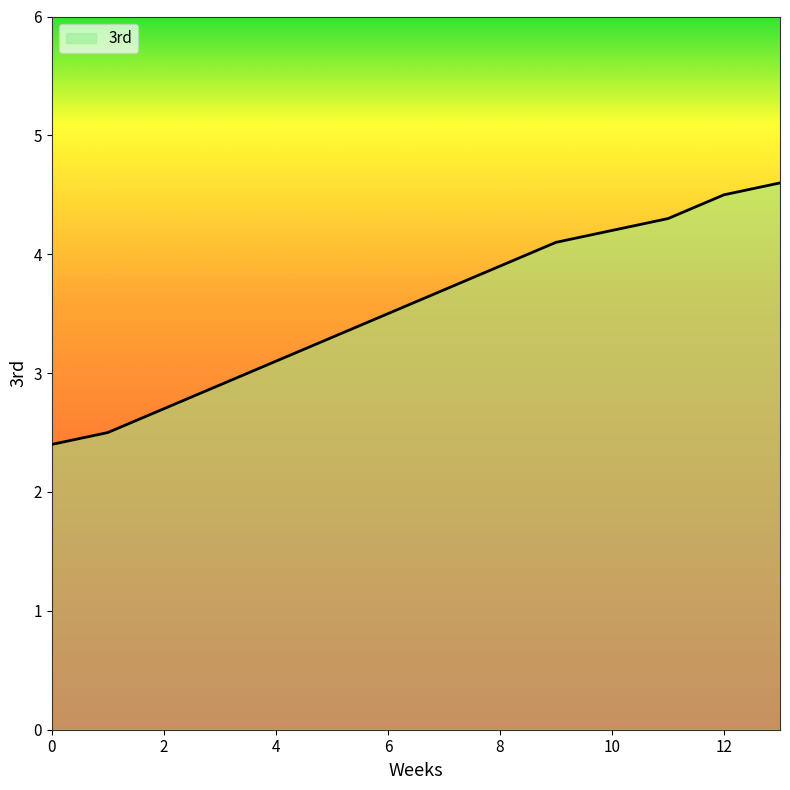

What is the greatest value displayed?

4.6